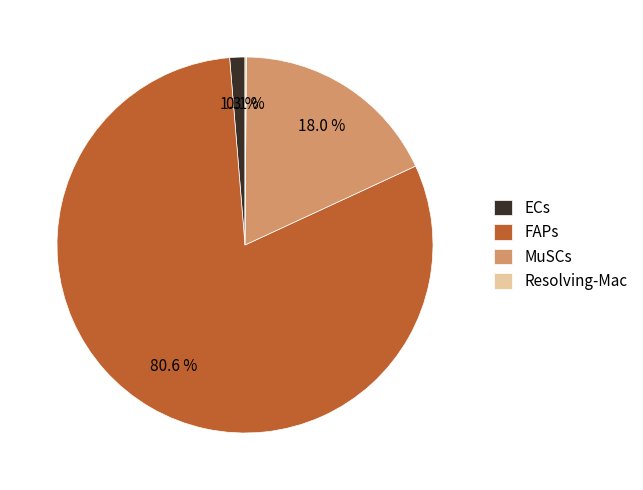

Does any single category account for the majority?

Yes